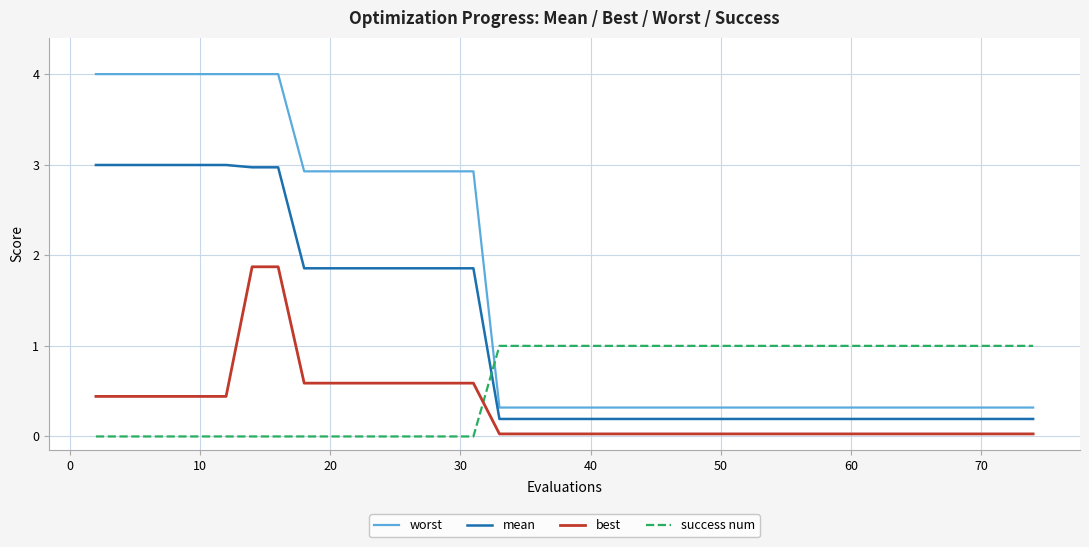

Which series has the widest spread of values?

worst